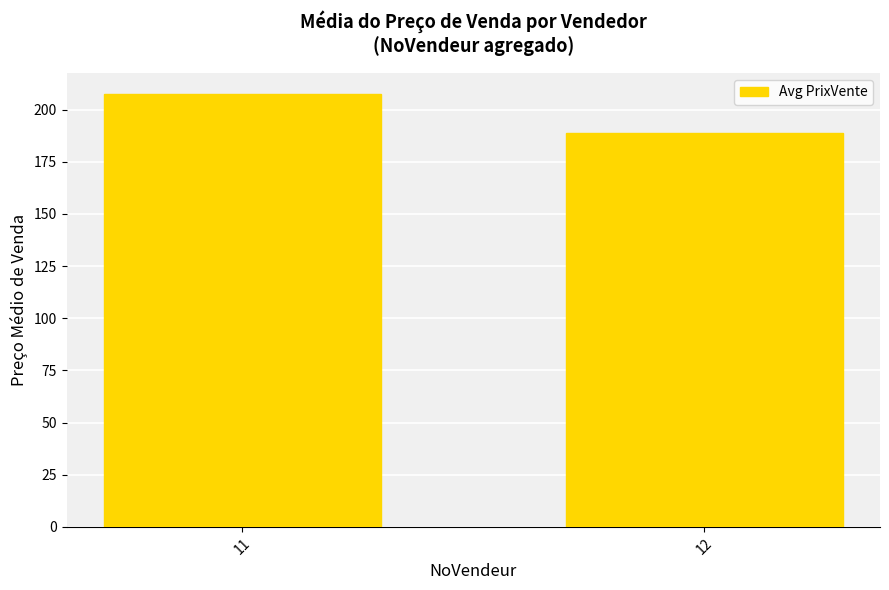

Approximately how many times larger is the value at 11 compared to 12?

1.1